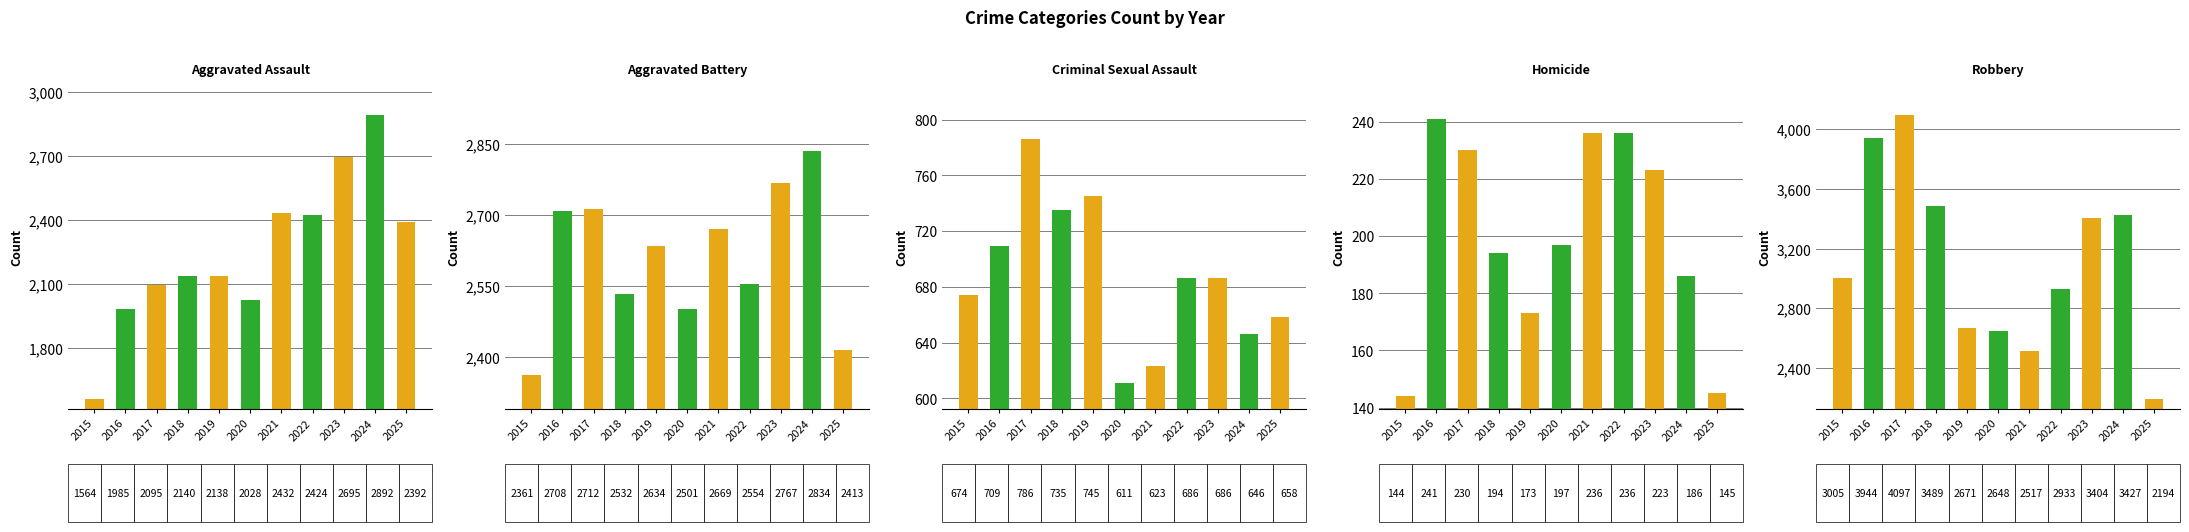

Between 2017 and 2019, which series saw the biggest shift?

Robbery